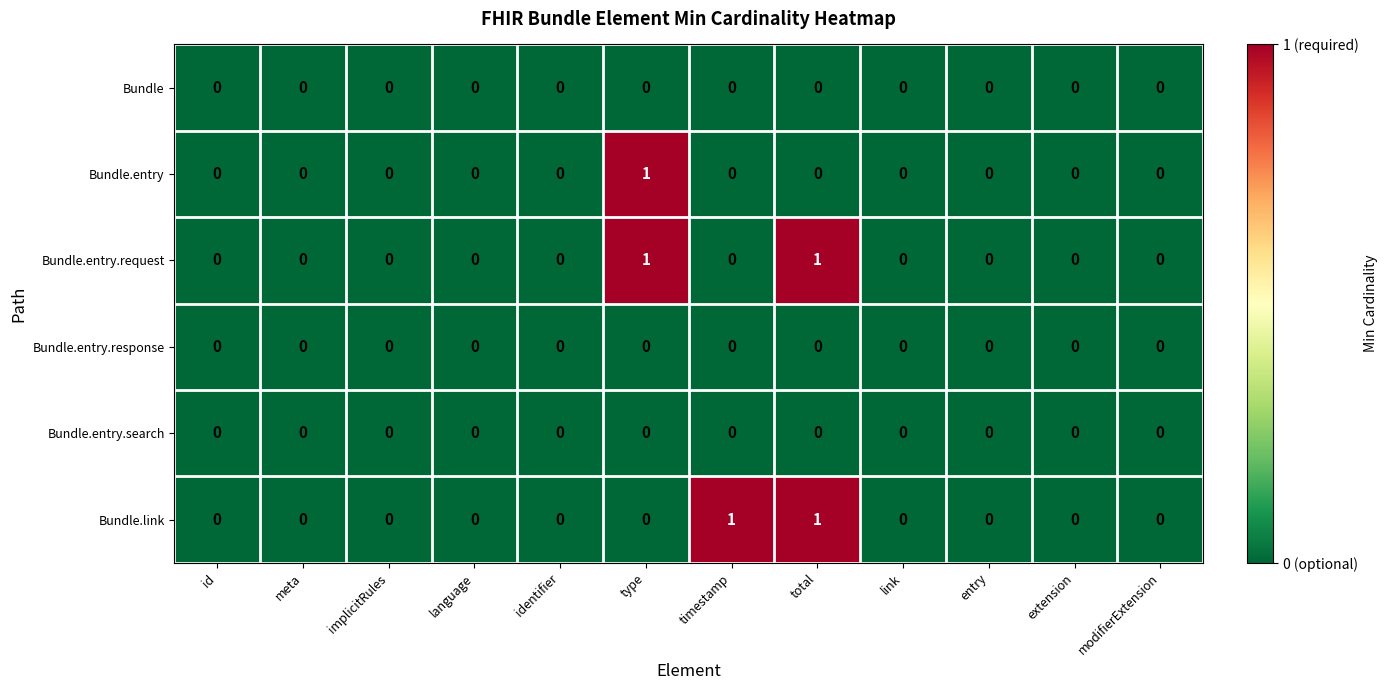

How many Bundle.link values are between 0 and 1?

12